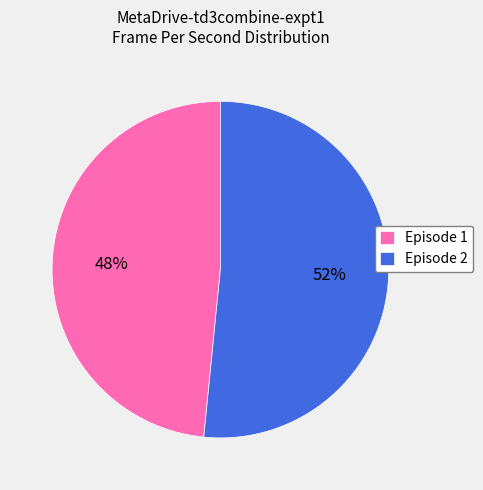

What is the ratio of the value at Episode 1 to the value at Episode 2?

0.9